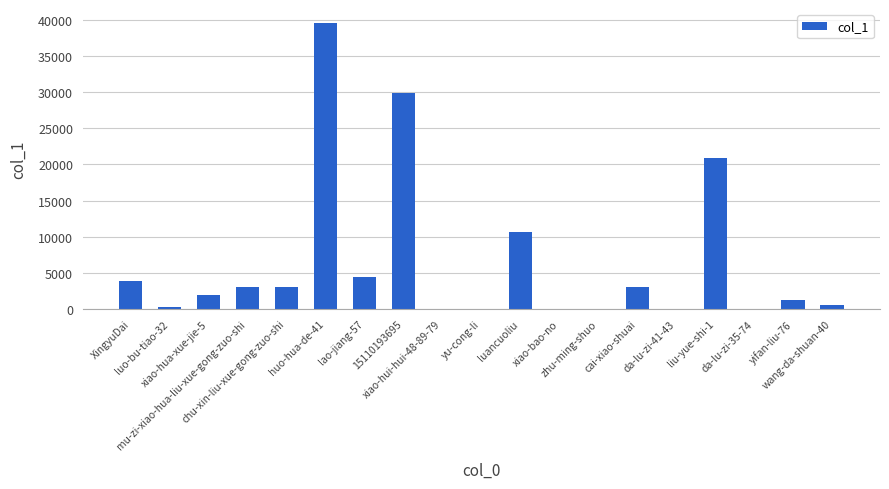

What is the greatest value displayed?

39554